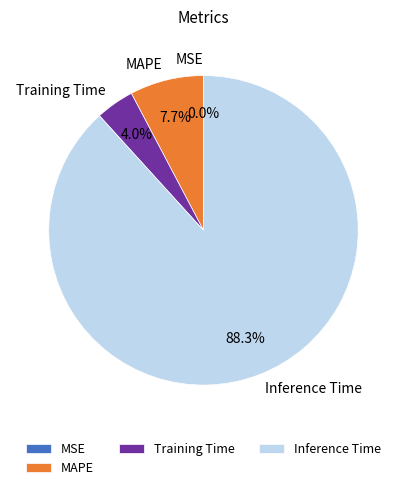

Which category has the biggest portion of the pie?

Inference Time